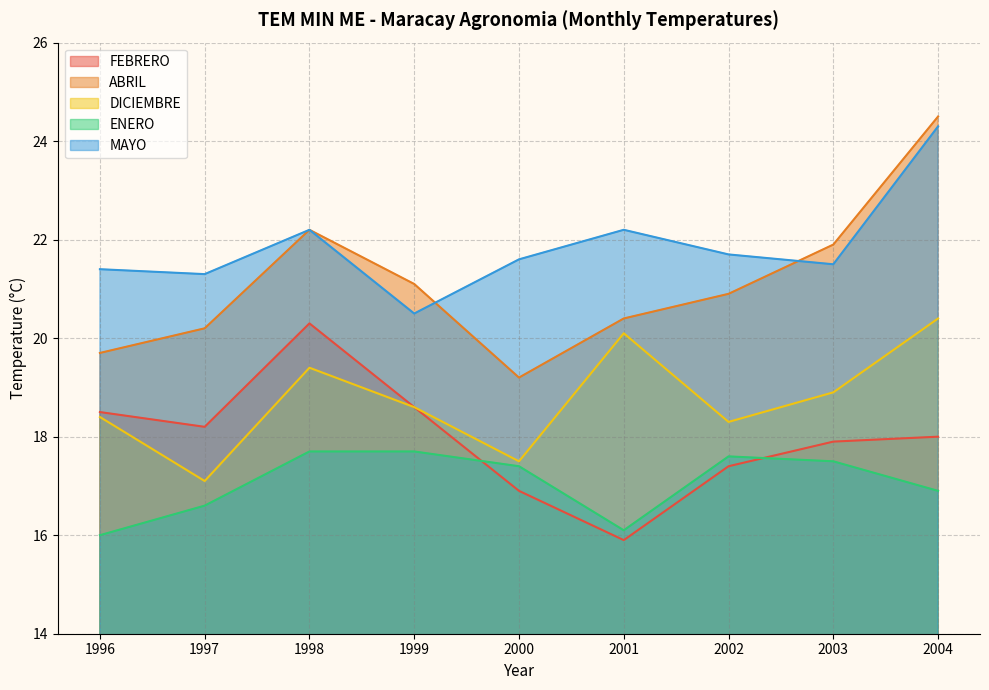

How many data points in DICIEMBRE are less than 18?

2